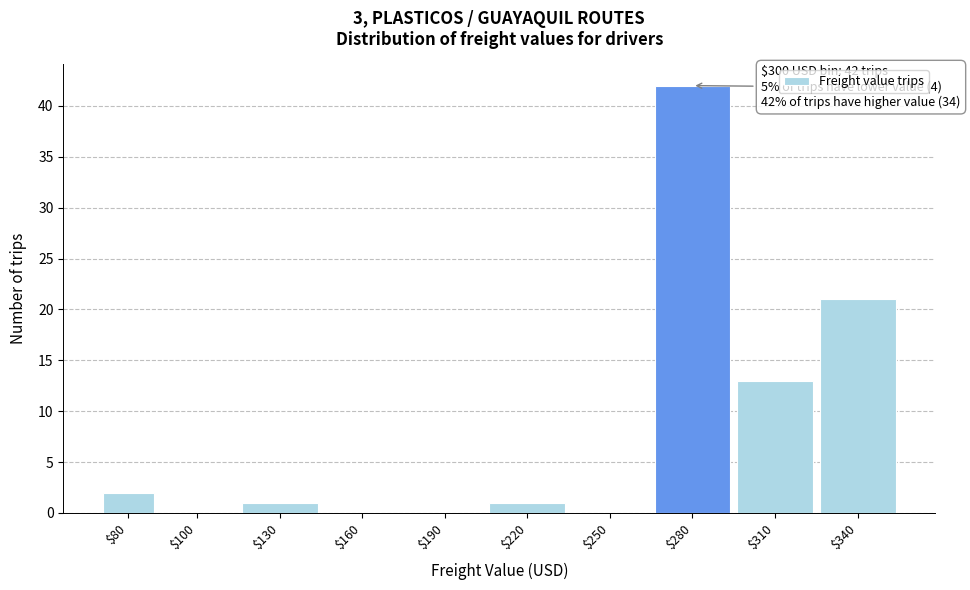

What is the maximum value shown in the chart?

42